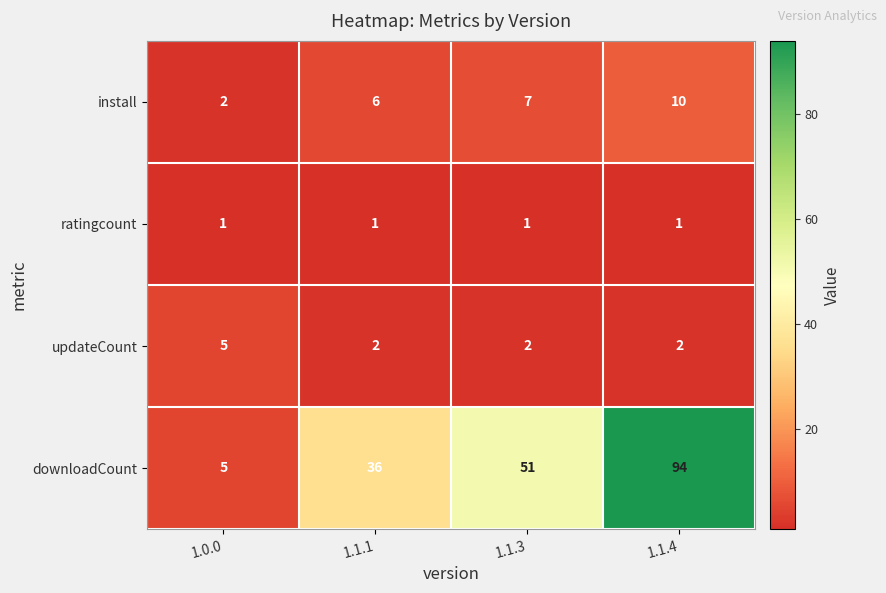

How many data points in install are less than 7?

2